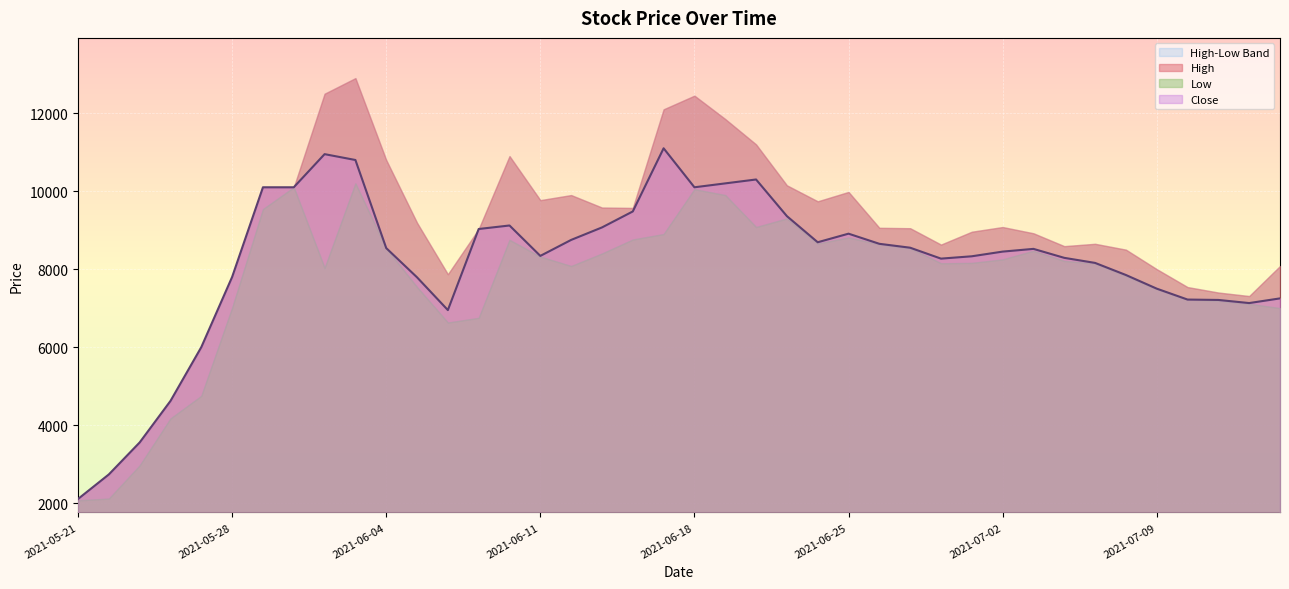

What is the difference between the maximum and minimum values in the Close series?

8995